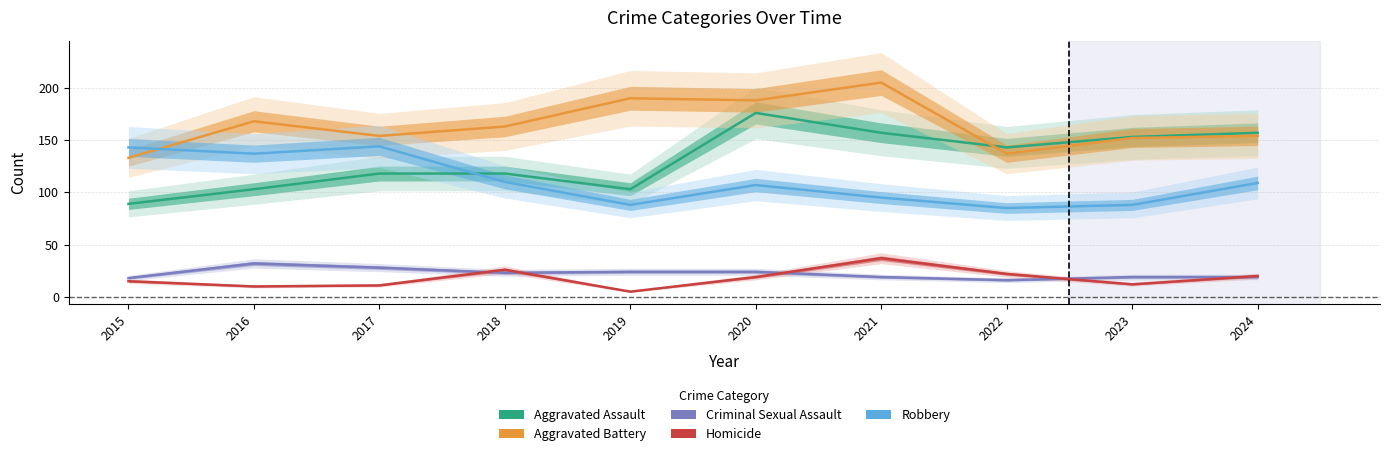

What is the minimum value for Robbery?

85